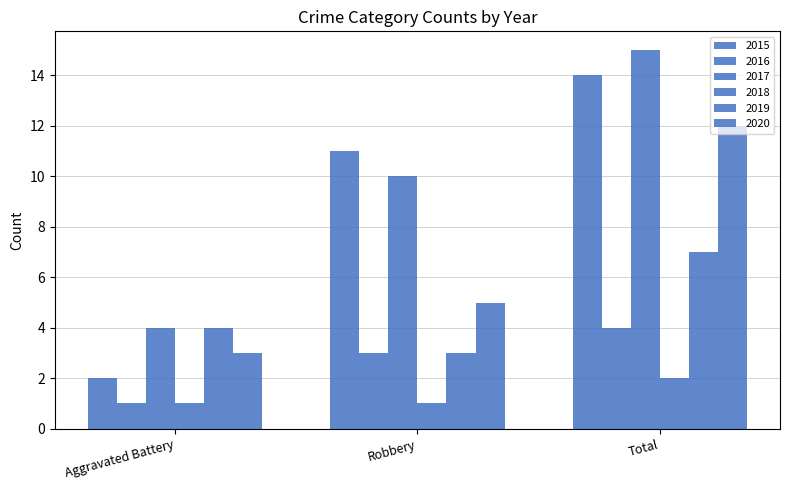

Reading left to right, transcribe all the data shown in this chart.

2015: Aggravated Battery=2	Robbery=11	Total=14
2016: Aggravated Battery=1	Robbery=3	Total=4
2017: Aggravated Battery=4	Robbery=10	Total=15
2018: Aggravated Battery=1	Robbery=1	Total=2
2019: Aggravated Battery=4	Robbery=3	Total=7
2020: Aggravated Battery=3	Robbery=5	Total=12